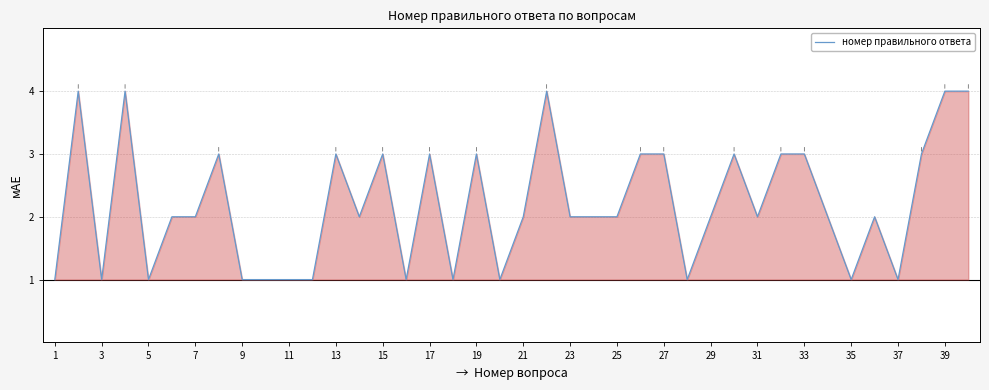

What is the maximum value shown in the chart?

4